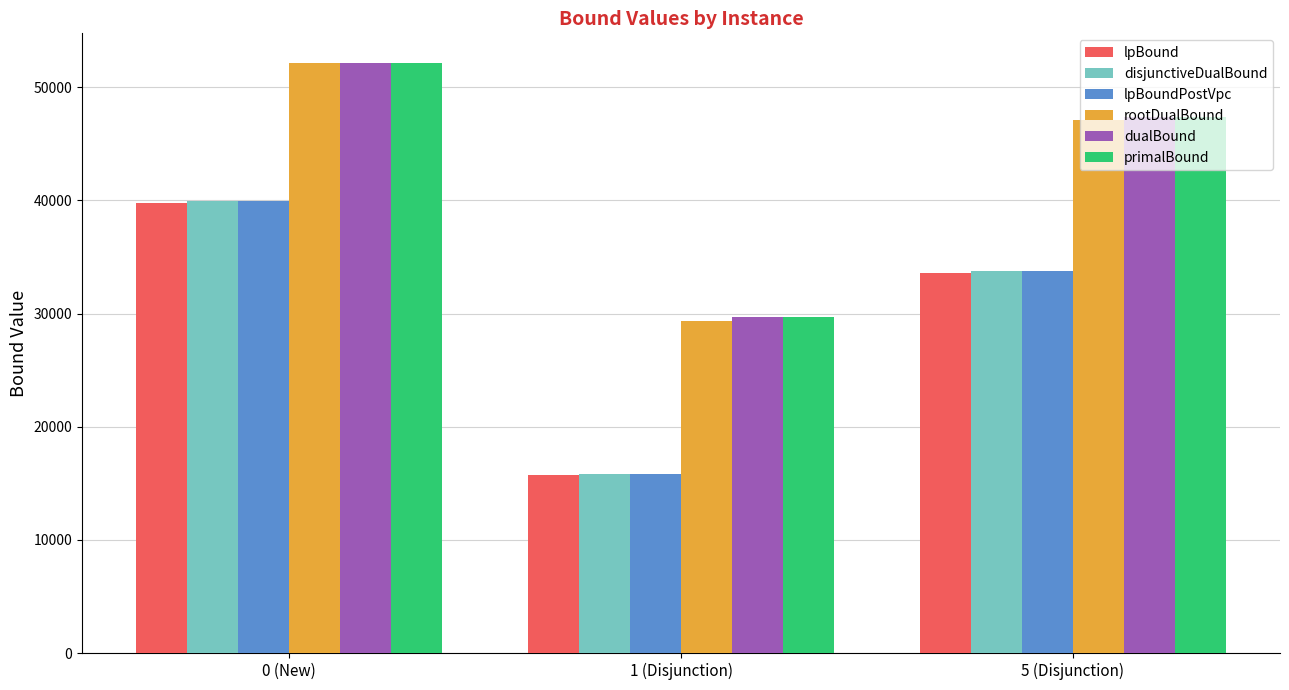

Is it true that primalBound equals 47381.0 at 5 (Disjunction)?

True